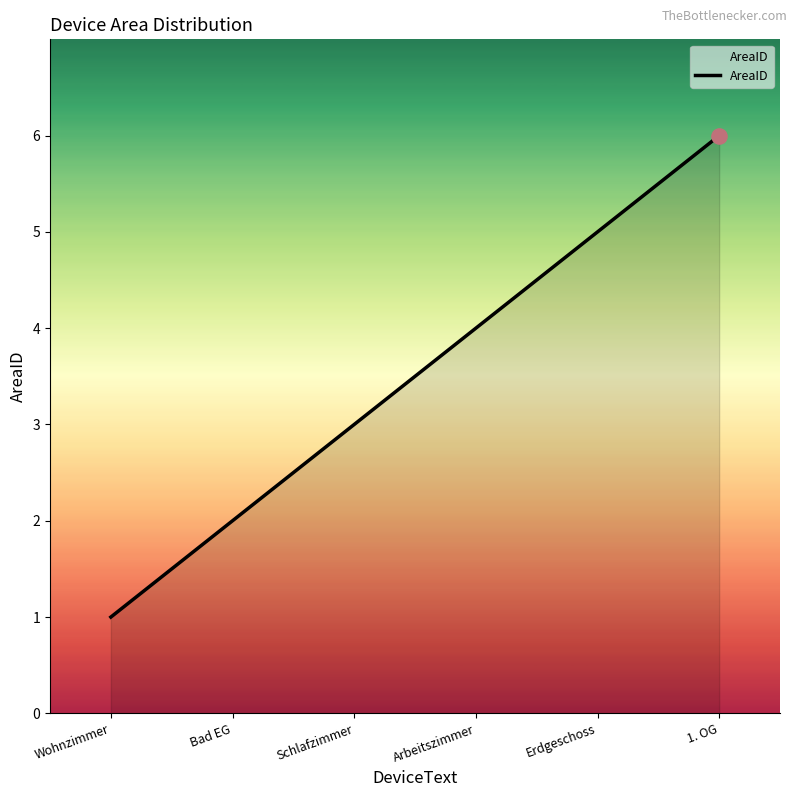

Which has a higher value, Arbeitszimmer or 1. OG?

1. OG